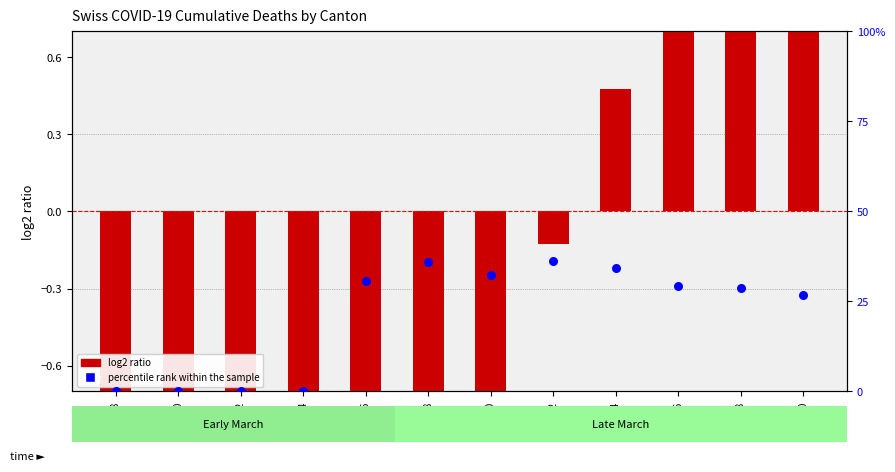

What are all the series names shown in the legend?

log2 ratio, percentile rank within the sample